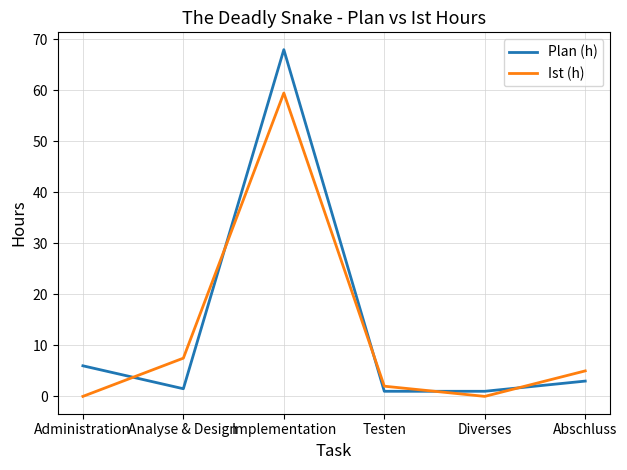

Reading left to right, extract all data points from this chart.

Plan (h): Administration=6.0	Analyse & Design=1.5	Implementation=68.0	Testen=1.0	Diverses=1.0	Abschluss=3.0
Ist (h): Administration=0.0	Analyse & Design=7.5	Implementation=59.5	Testen=2.0	Diverses=0.0	Abschluss=5.0